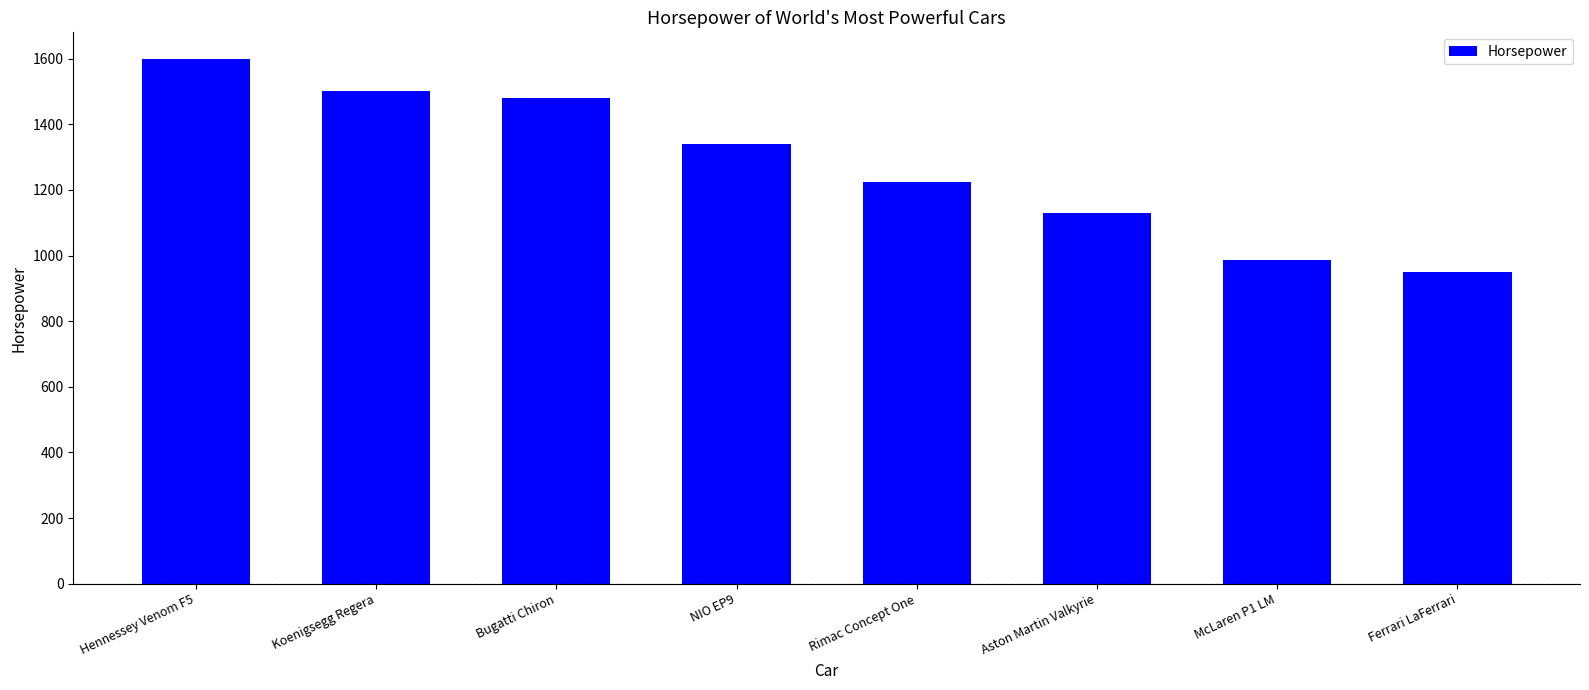

Reading right to left, extract all data points from this chart.

Ferrari LaFerrari=950	McLaren P1 LM=986	Aston Martin Valkyrie=1130	Rimac Concept One=1224	NIO EP9=1341	Bugatti Chiron=1479	Koenigsegg Regera=1500	Hennessey Venom F5=1600